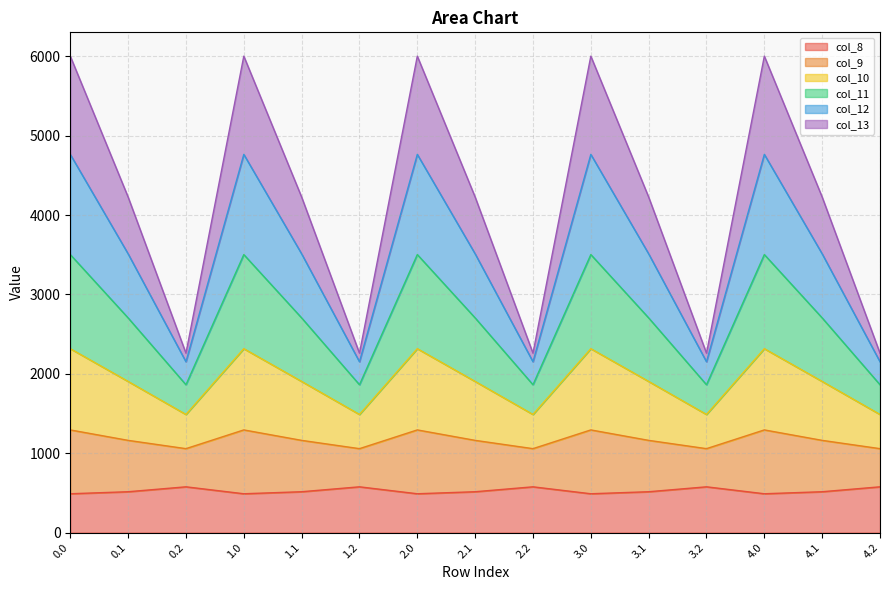

What is the label of the 5th point from the right?

3.1